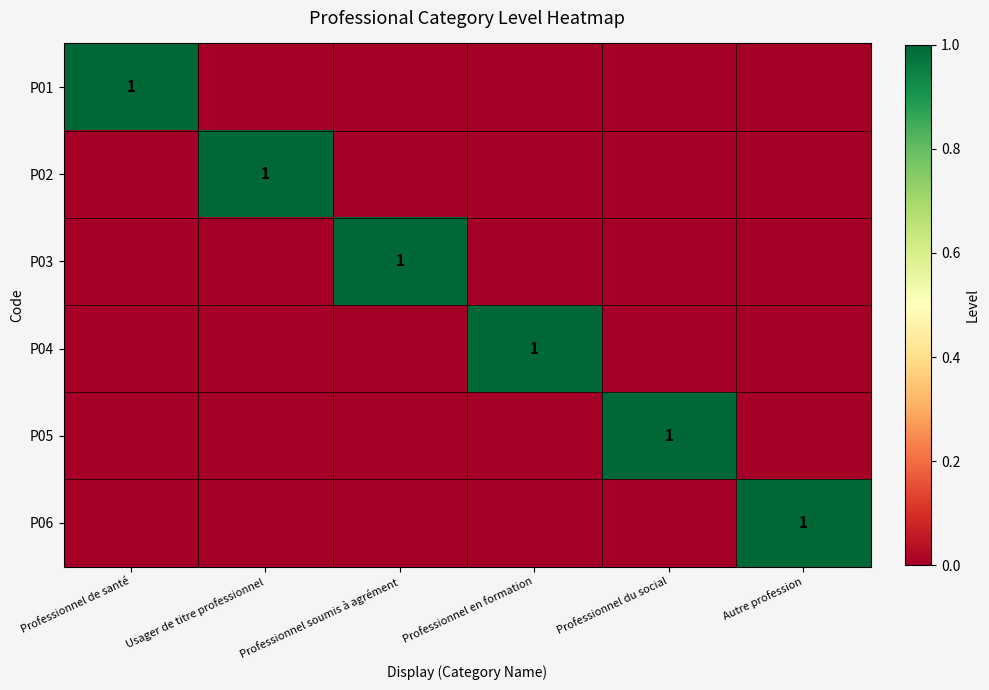

The P03 series shows 2 at Professionnel soumis à agrément. True or false?

False